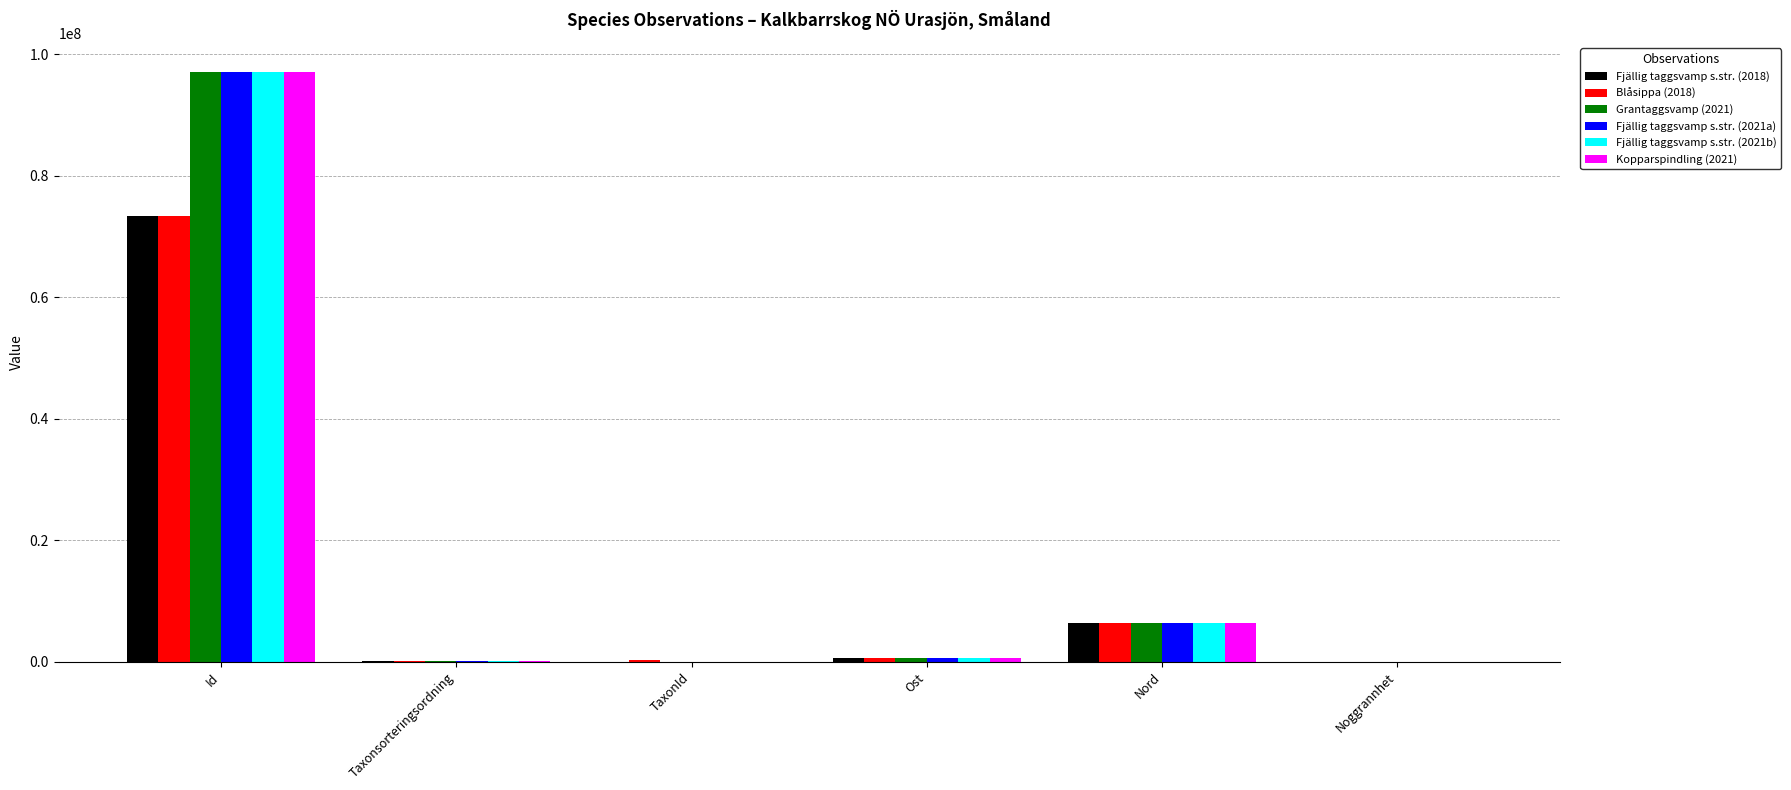

Is the value of Blåsippa (2018) at Id greater than the value of Fjällig taggsvamp s.str. (2018) at Noggrannhet?

Yes